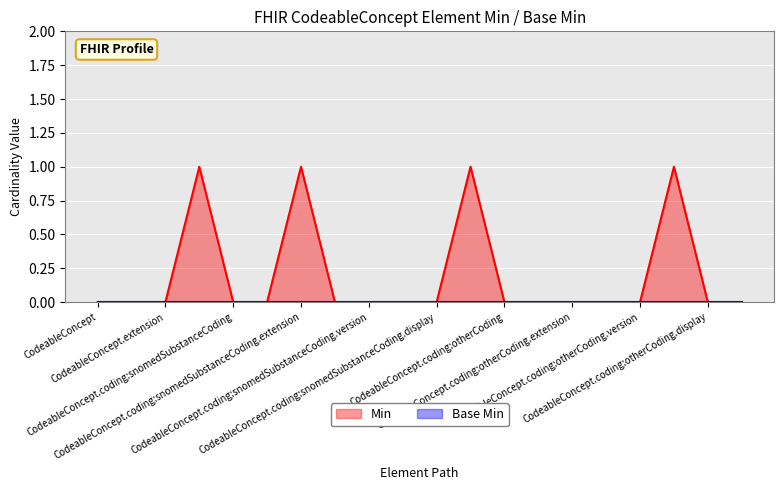

Reading right to left, transcribe all the data shown in this chart.

0	0	1	0	0	0	0	0	1	0	0	0	0	1	0	0	1	0	0	0